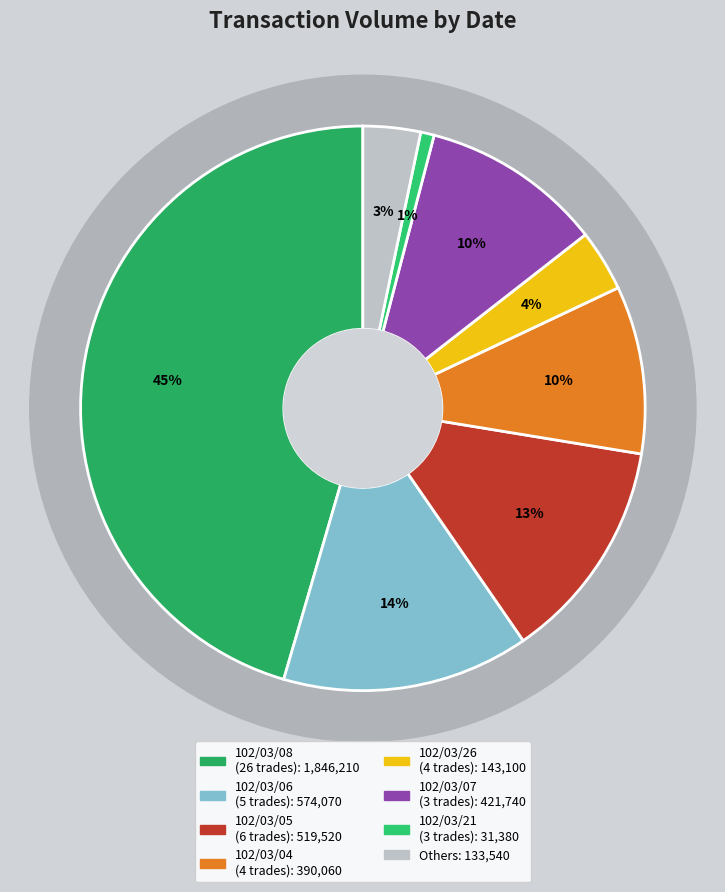

Which slice is the largest?

102/03/08